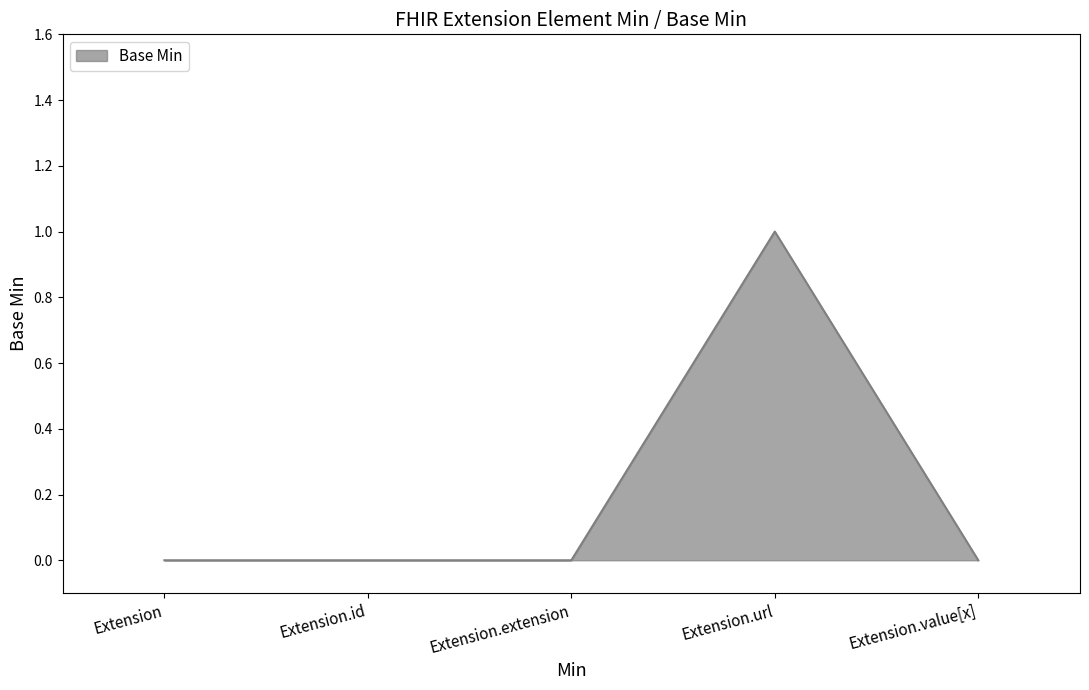

Reading left to right, extract all data points from this chart.

0	0	0	1	0